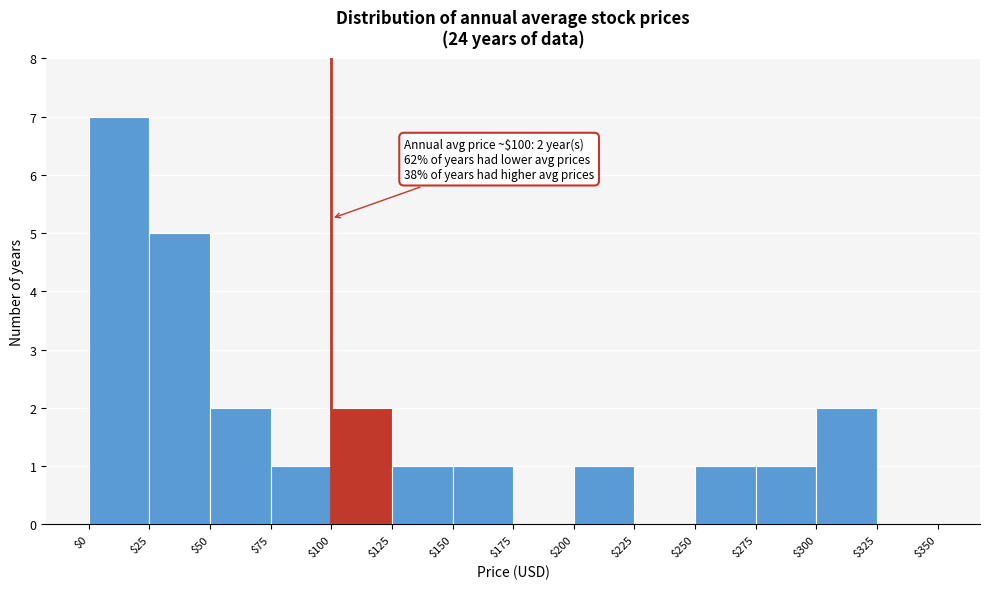

Over which range of the x-axis is the bar tallest?

$0 to $25